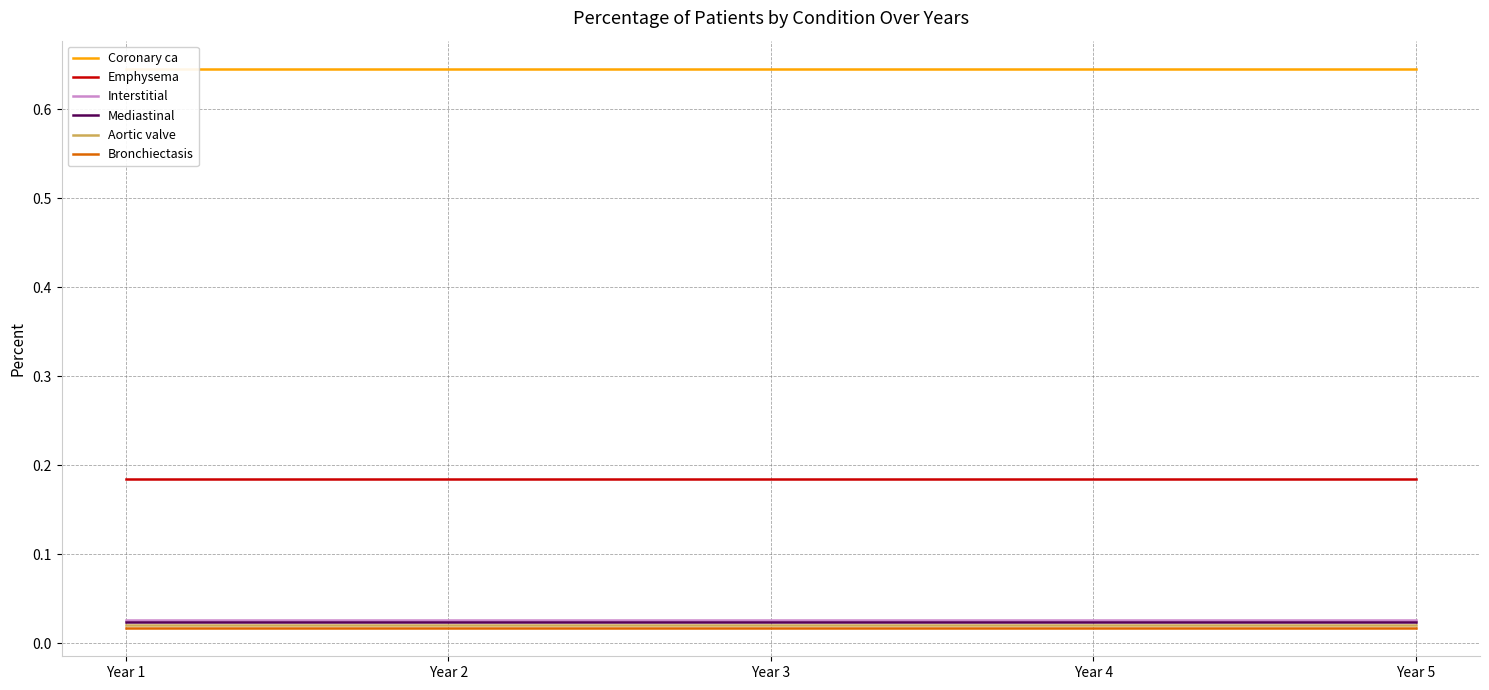

Which series has the largest range (max minus min)?

Coronary ca